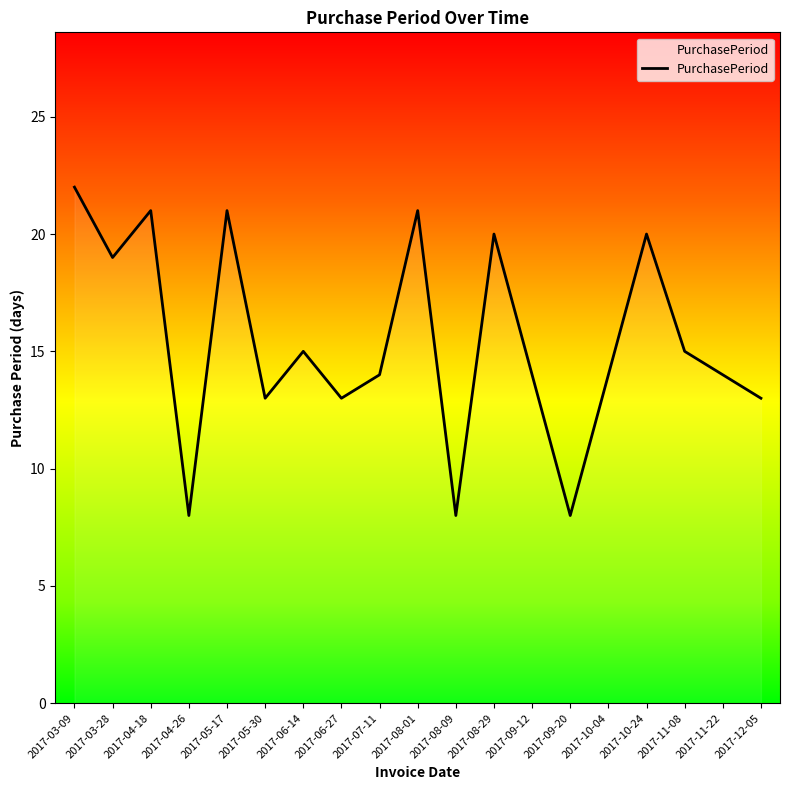

What is the maximum value shown in the chart?

22